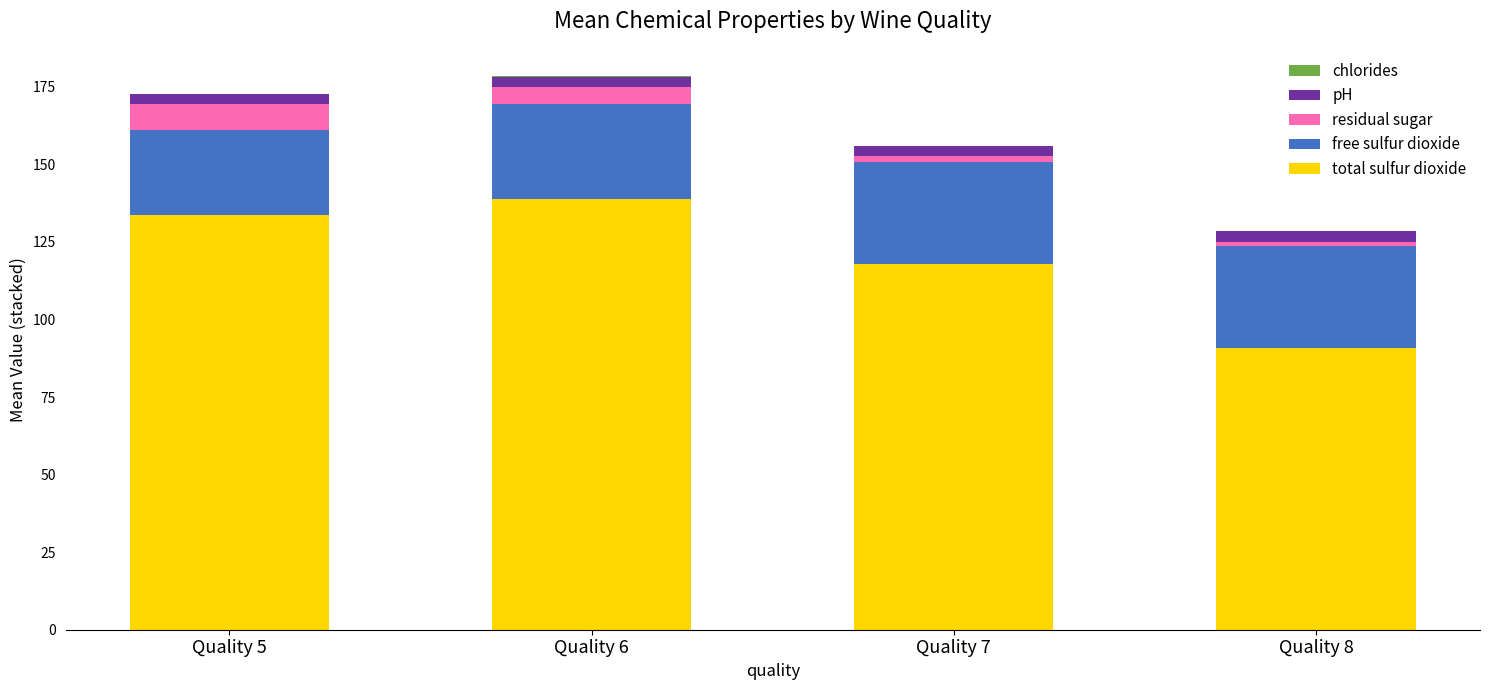

Is it true that total sulfur dioxide equals 138.9 at Quality 6?

True